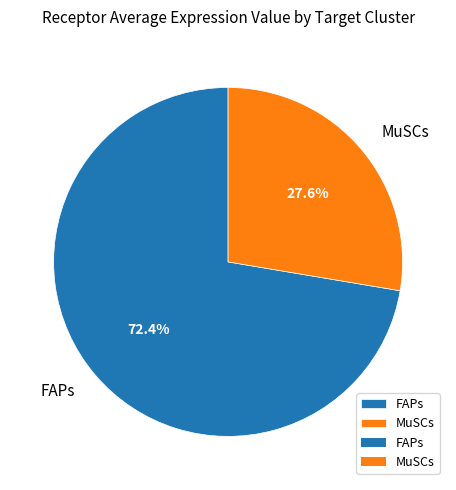

Count the number of slices in the pie.

2